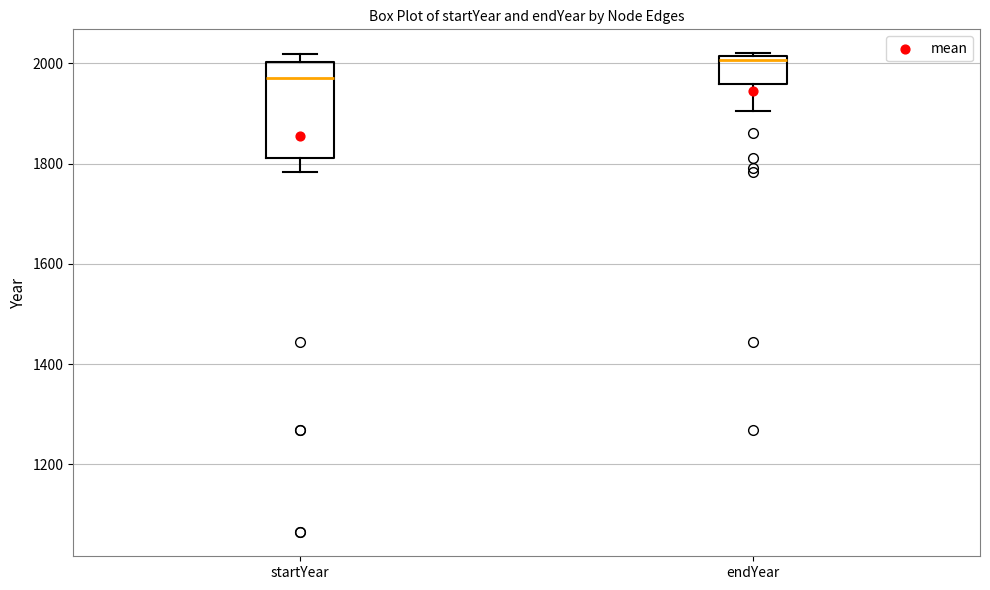

Reading left to right, transcribe this box plot: for each box, give where its median line is, the range the box spans, and where its two whiskers end, as read against the y-axis. The values are not printed on the chart, so give them approximately, as read against the axis.

startYear: median 1980, box 1820 to 2000, whiskers 1780 to 2020
endYear: median 2000, box 1960 to 2020, whiskers 1900 to 2020